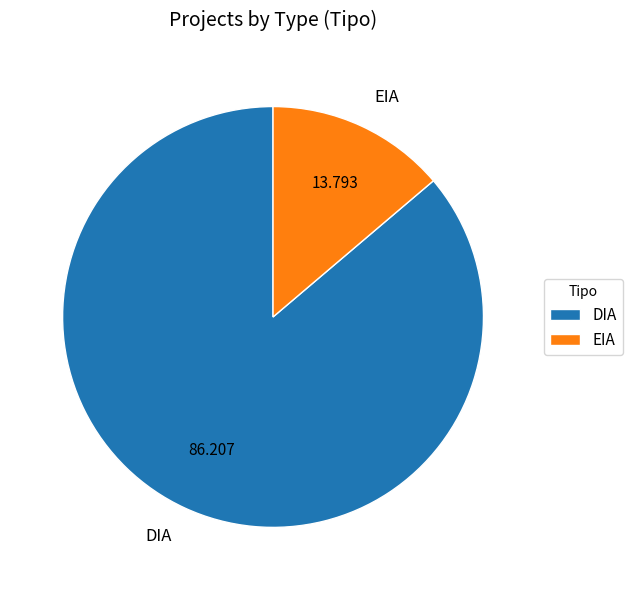

Is EIA the majority of the pie?

No